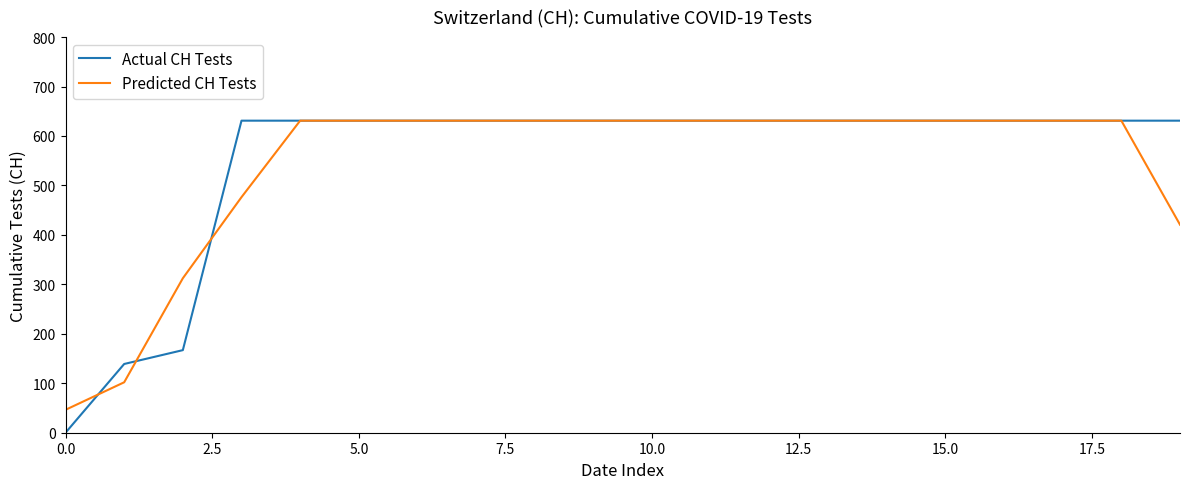

What is the maximum value for Predicted CH Tests?

631.0